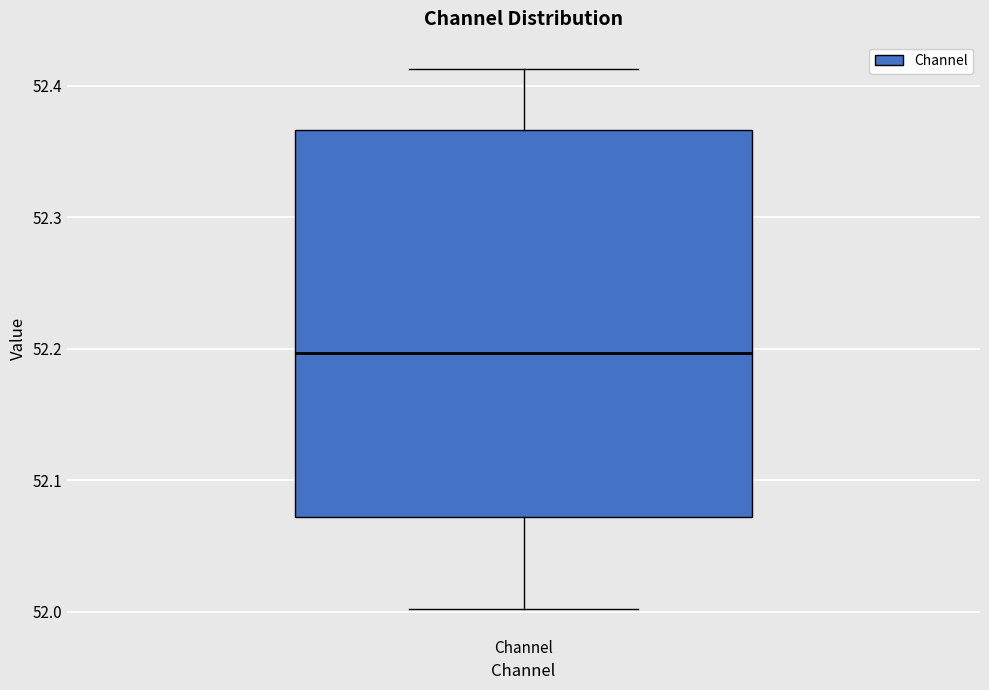

Where does the median line of the box for Channel sit on the y-axis? The values are not printed on the chart, so give them approximately, as read against the axis.

52.20